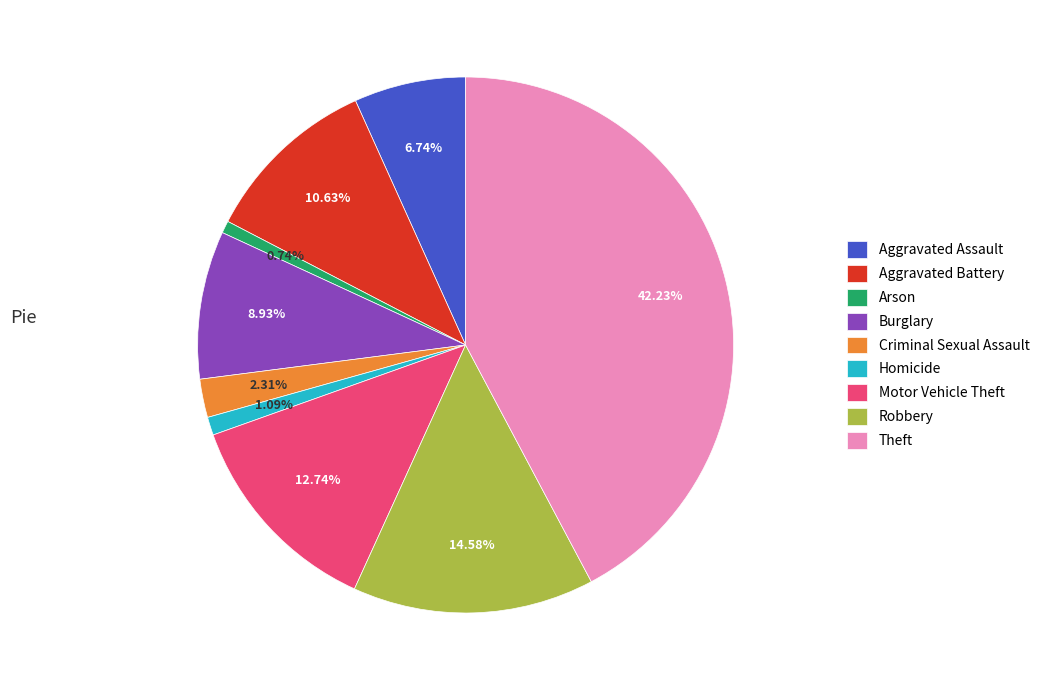

To the nearest percent, what is the difference between the Robbery and Theft slice percentages?

28%